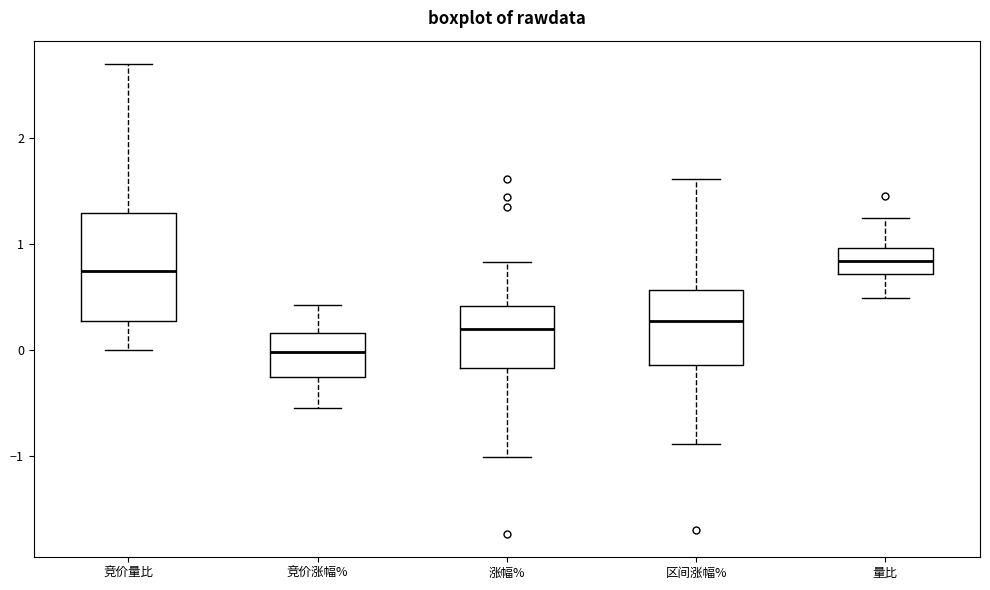

Which box is the tallest, from its lower edge to its upper edge?

竞价量比